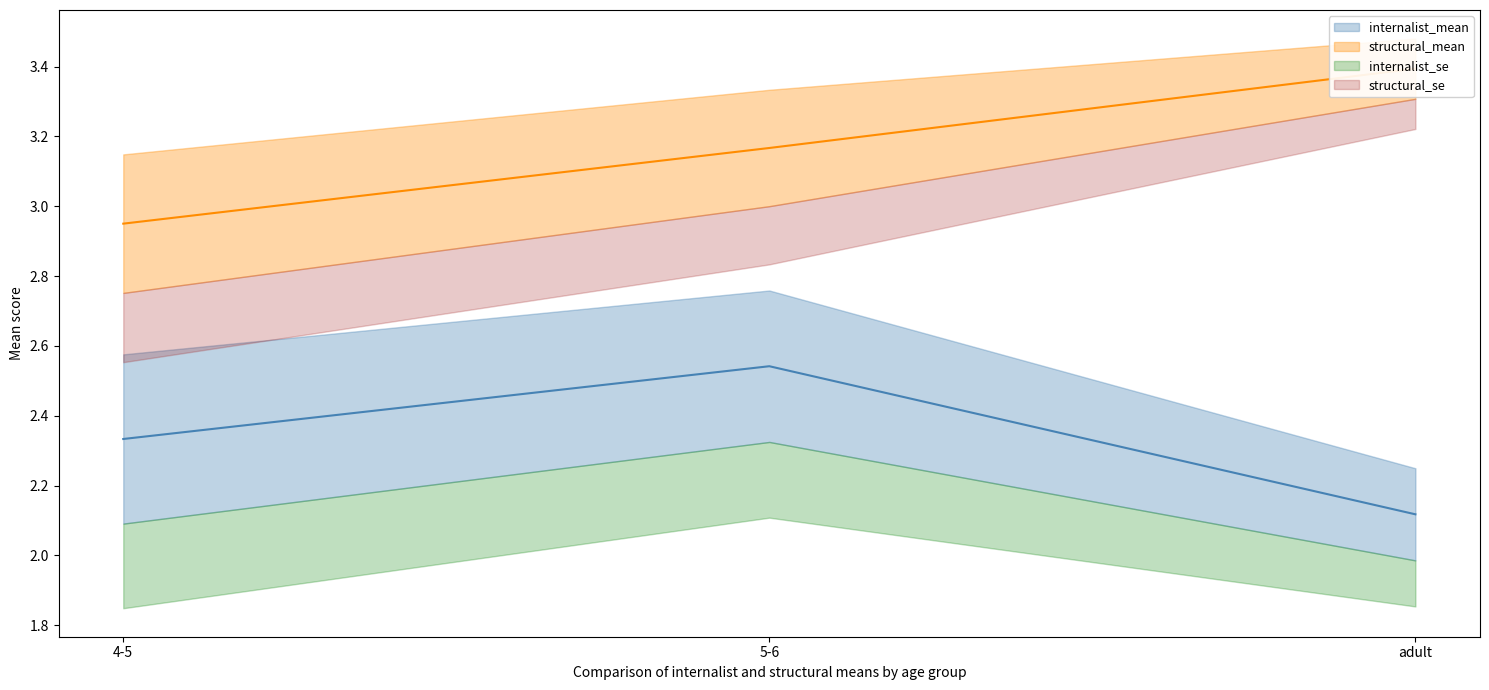

At how many categories does at least one series exceed 3?

2